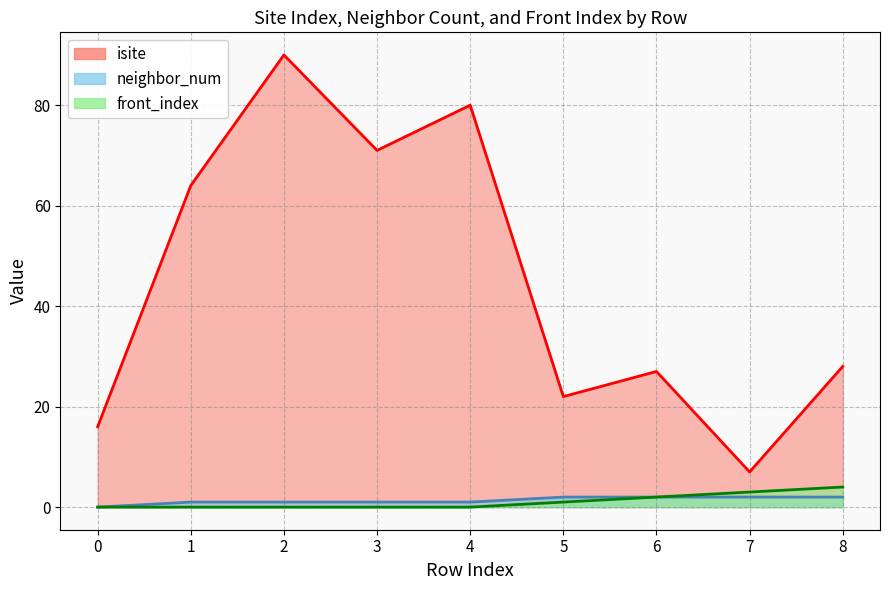

Reading left to right, extract all data points from this chart.

isite: 0=16	1=64	2=90	3=71	4=80	5=22	6=27	7=7	8=28
neighbor_num: 0=0	1=1	2=1	3=1	4=1	5=2	6=2	7=2	8=2
front_index: 0=0	1=0	2=0	3=0	4=0	5=1	6=2	7=3	8=4